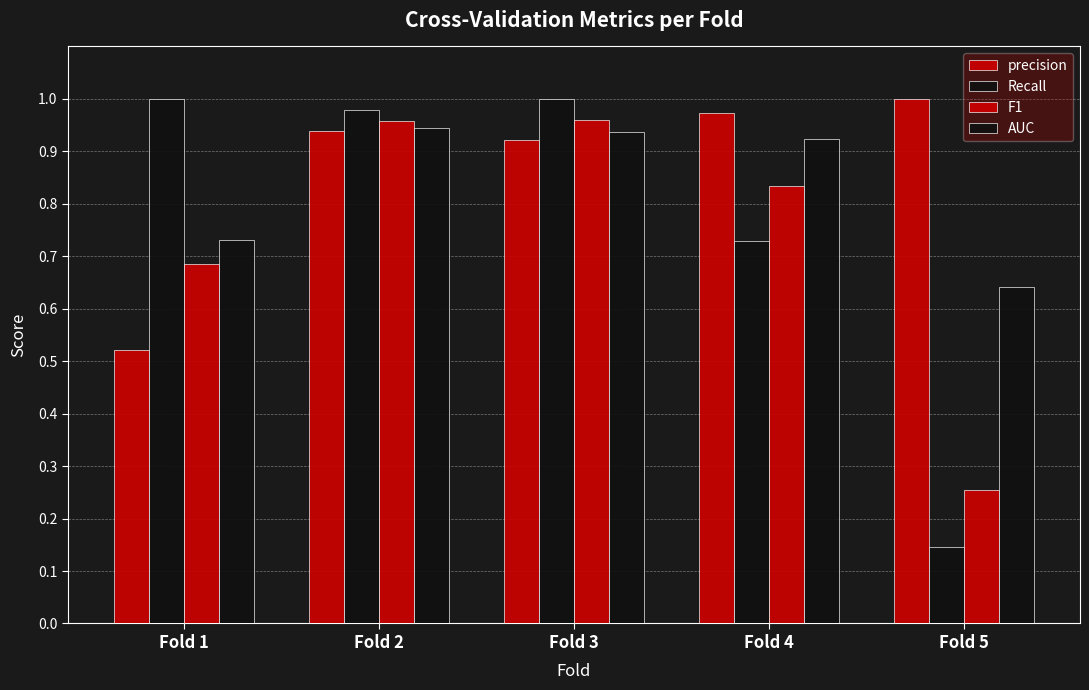

Does the chart contain any negative values?

No